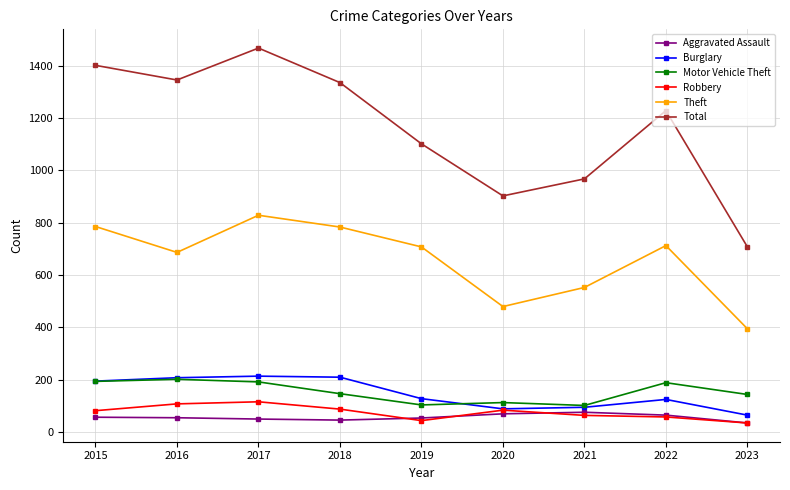

In Theft, how many points are higher than both neighbors (excluding endpoints)?

2